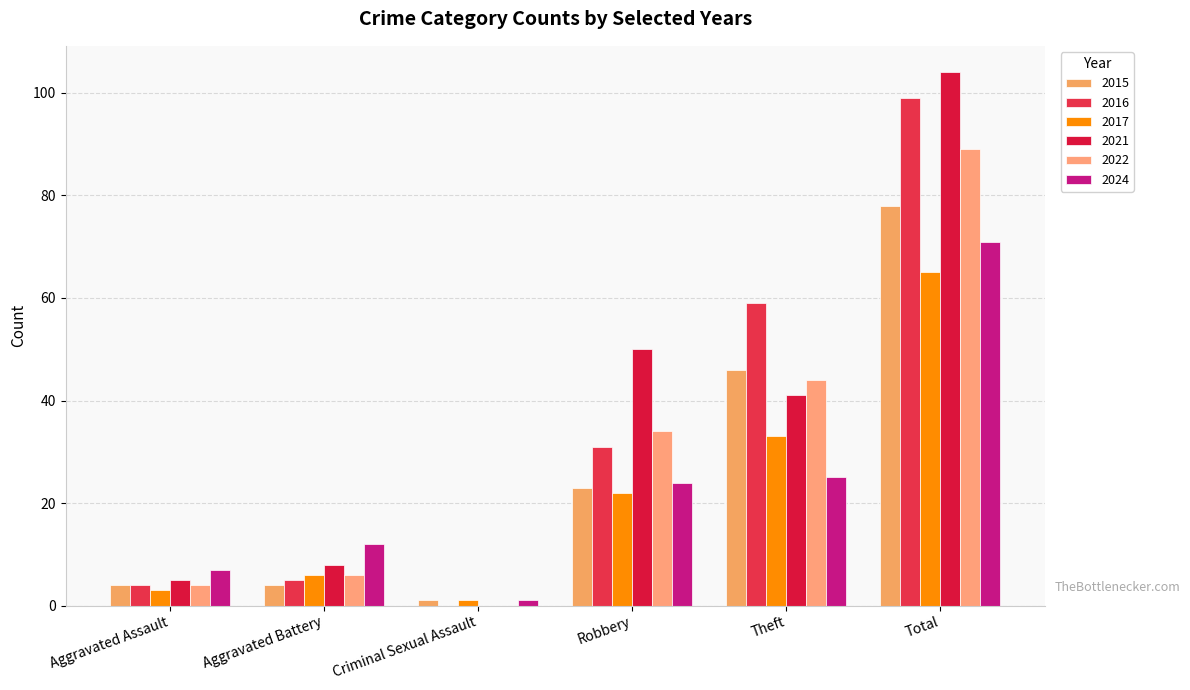

What is the average value of the 2015 series?

26